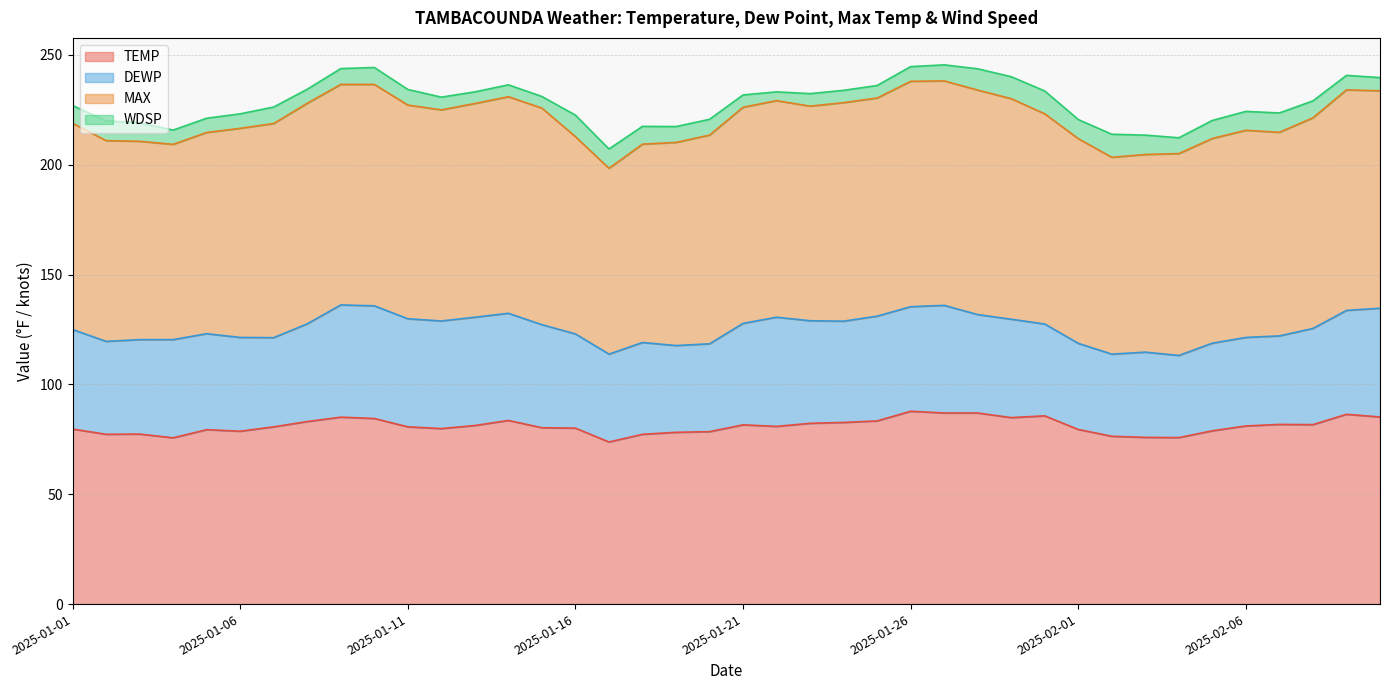

Reading left to right, what are all the values shown in this chart?

TEMP: 79.7	77.3	77.4	75.7	79.4	78.7	80.7	83.1	85.1	84.5	80.7	79.9	81.3	83.6	80.3	80.1	73.8	77.3	78.2	78.5	81.6	80.9	82.3	82.7	83.4	87.8	87.0	87.0	84.9	85.7	79.5	76.4	75.9	75.8	78.9	81.1	81.8	81.7	86.4	85.2
DEWP: 45.3	42.3	43.0	44.7	43.7	42.7	40.6	44.5	51.1	51.3	49.2	49.0	49.3	48.8	46.9	42.9	40.0	41.8	39.5	40.0	46.2	49.7	46.7	46.1	47.7	47.6	49.0	44.8	44.8	41.8	39.2	37.4	38.8	37.4	39.9	40.3	40.3	43.8	47.3	49.5
MAX: 93.9	91.4	90.3	88.9	91.6	95.2	97.5	100.4	100.4	100.8	97.3	96.1	97.3	98.6	98.6	89.8	84.6	90.3	92.5	95.0	98.4	98.6	97.7	99.5	99.3	102.6	102.2	102.2	100.4	95.7	93.2	89.6	90.0	91.9	93.2	94.3	92.7	95.9	100.4	99.0
WDSP: 8.1	9.0	8.4	6.5	6.5	6.6	7.5	6.4	7.2	7.7	7.1	5.8	5.3	5.4	5.3	9.8	8.8	8.1	7.2	7.2	5.6	4.0	5.7	5.6	5.7	6.7	7.3	9.7	10.0	10.4	8.7	10.5	8.8	7.2	8.2	8.6	8.8	7.7	6.6	6.0